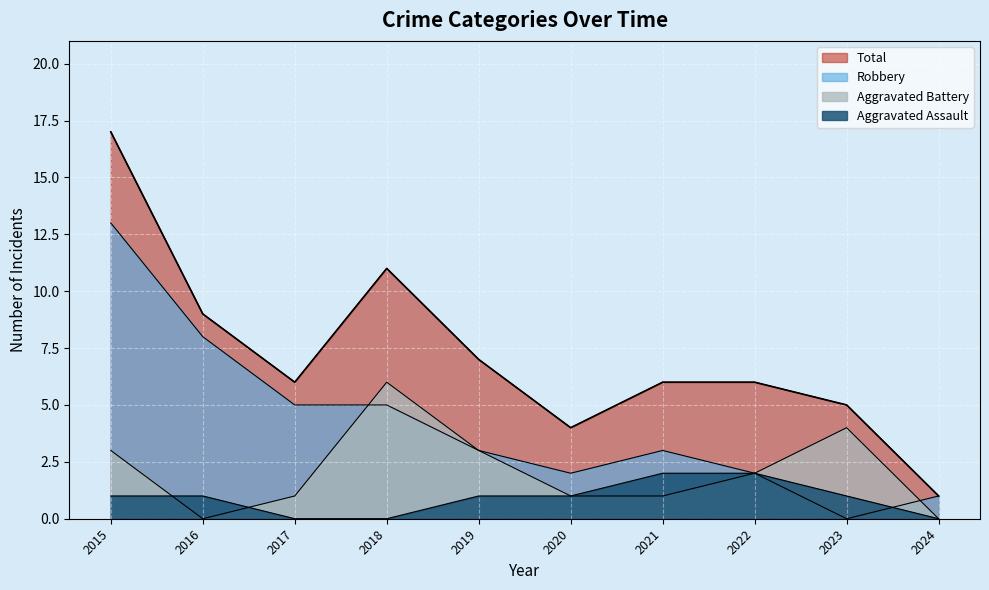

What are all the series names shown in the legend?

Aggravated Assault, Aggravated Battery, Robbery, Total